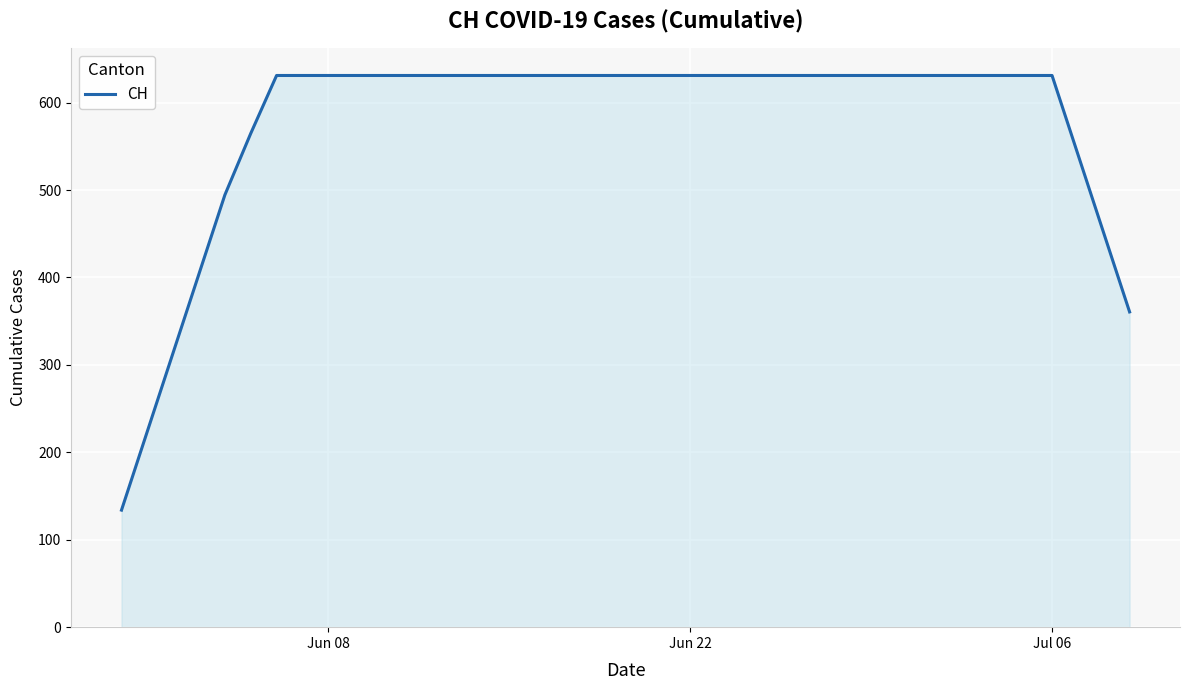

What is the difference between the maximum and minimum values?

497.1